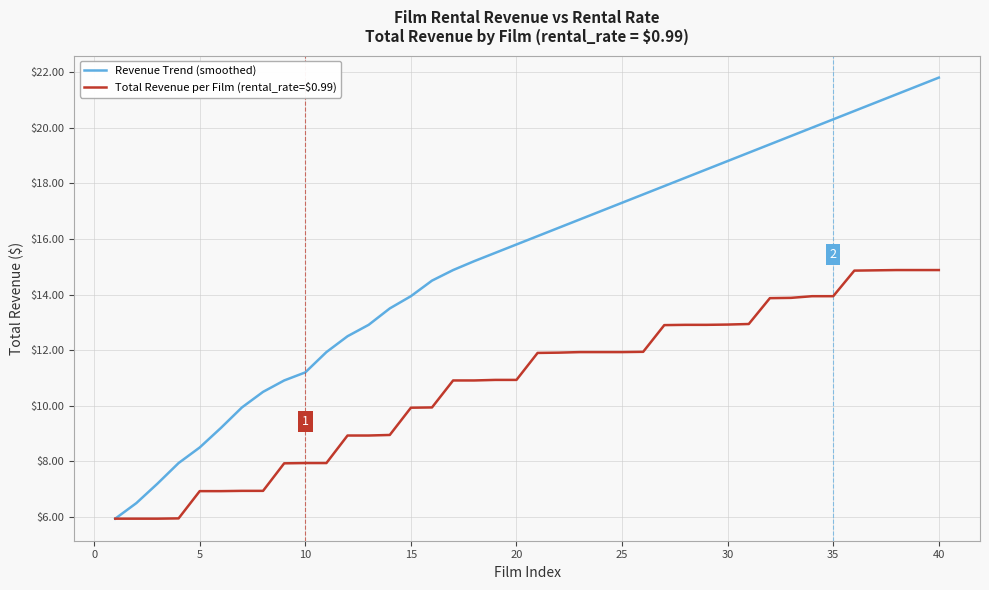

Count the number of categories in the chart.

40